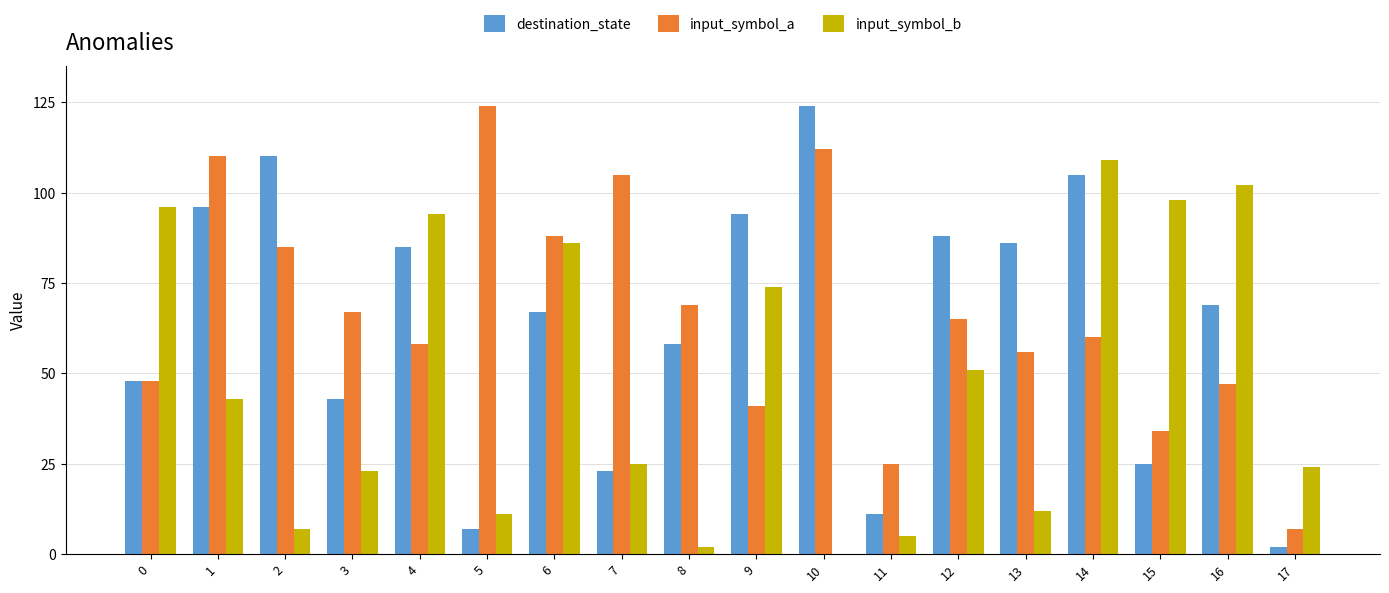

True or false: input_symbol_b has a value of -40 at 10.

False